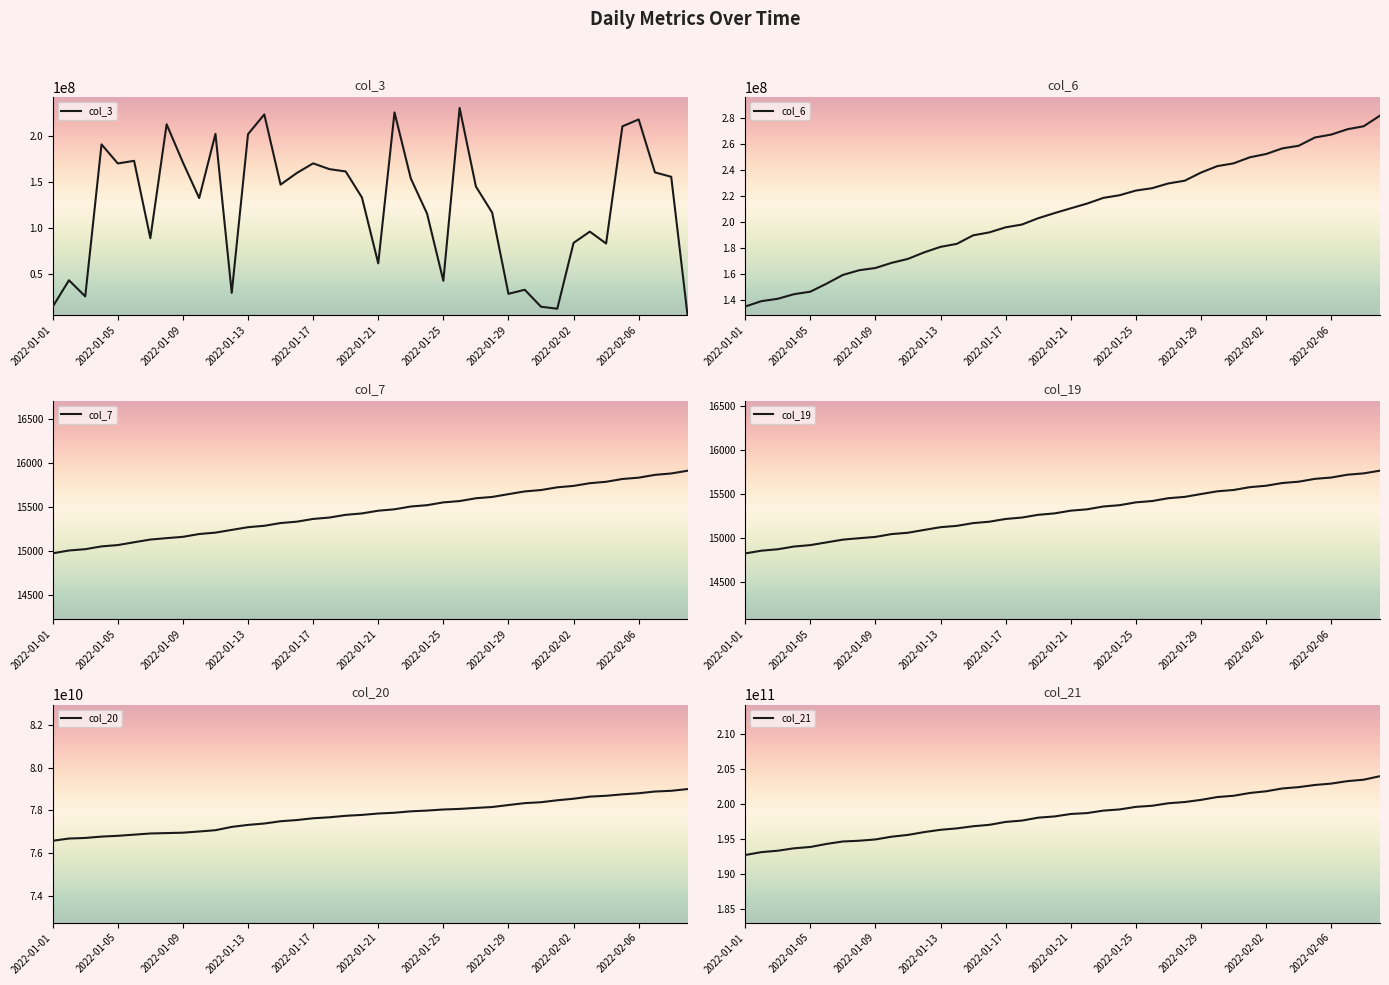

What is the minimum value for col_19?

14829